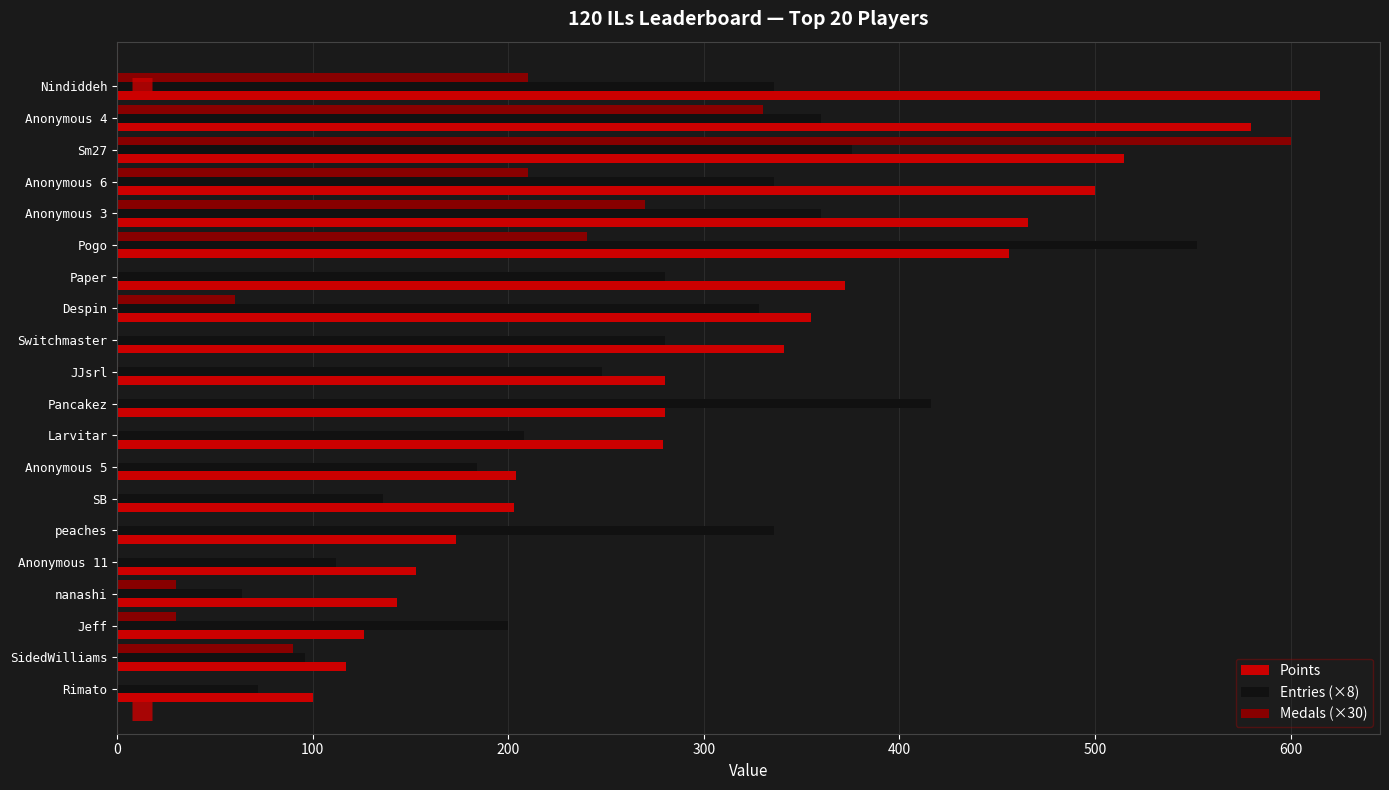

True or false: Points has a value of 117 at SidedWilliams.

True